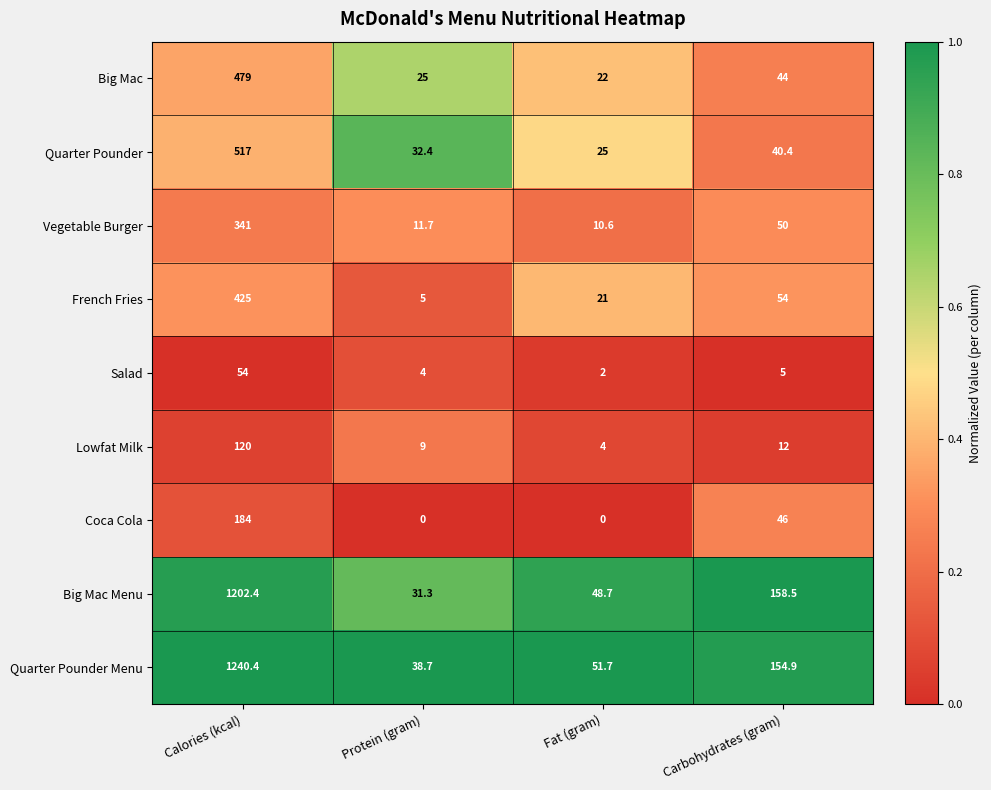

Which series has the largest range (max minus min)?

Quarter Pounder Menu